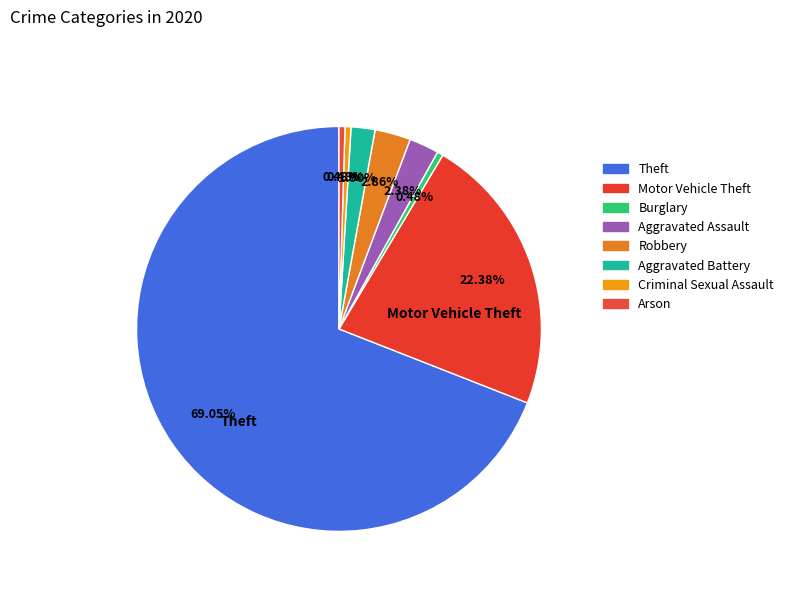

To the nearest percent, what is the average slice percentage?

12%